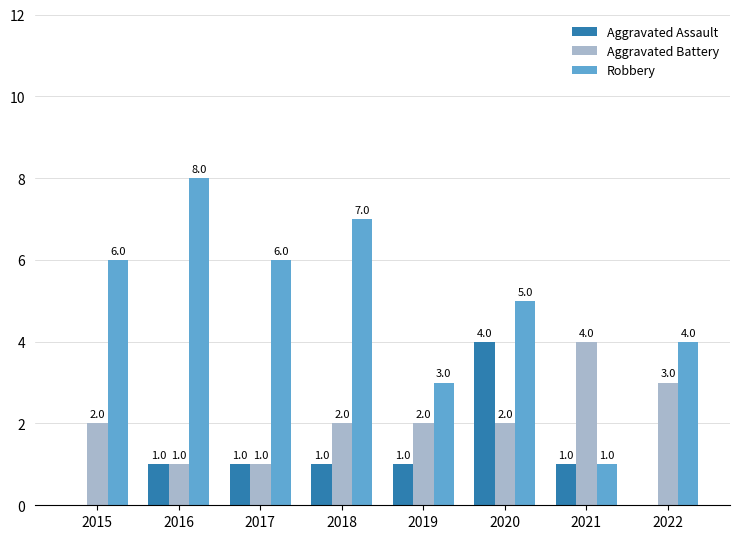

Which series changed the most between 2015 and 2016?

Robbery